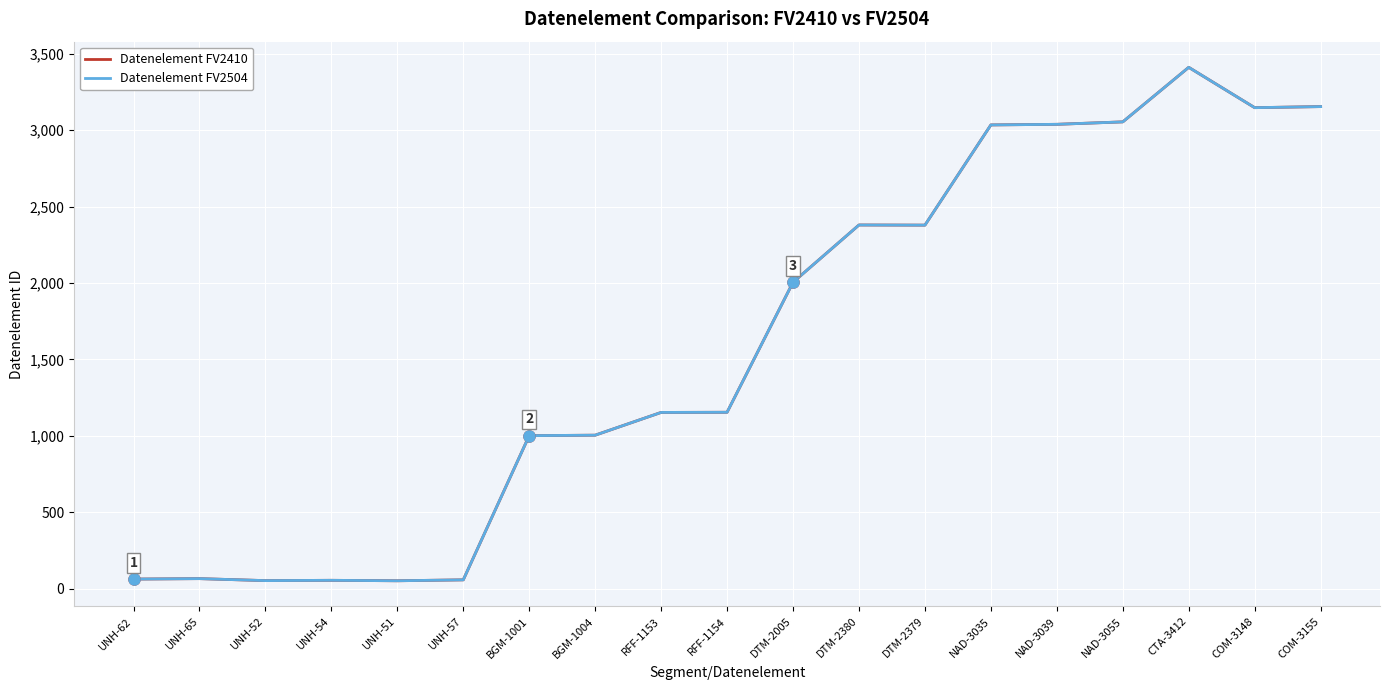

Is this an area chart (filled region under the line)?

No